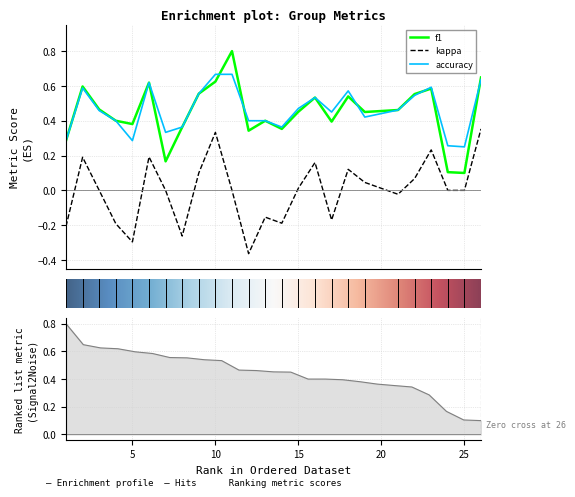

Read the kappa value at 22.

0.1